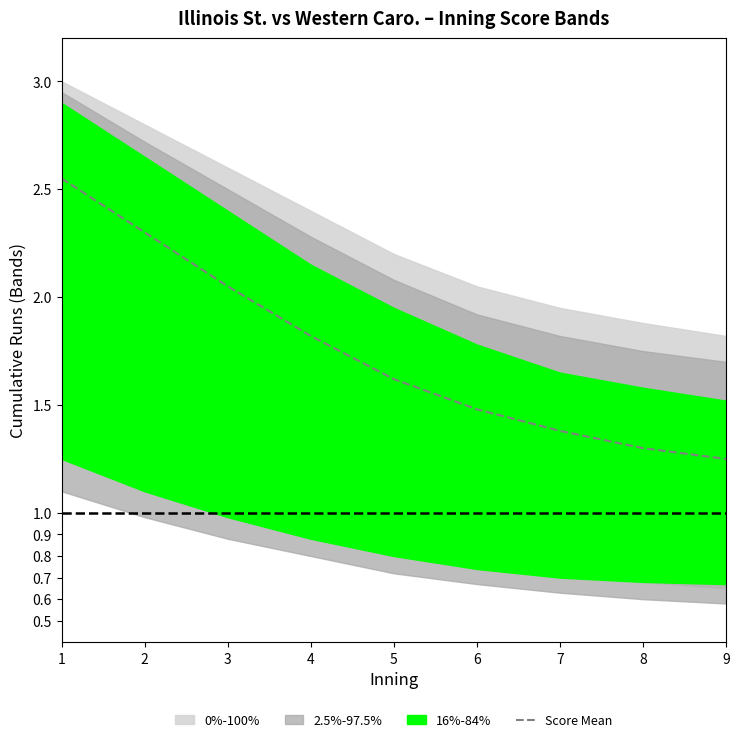

What is the value of the 4th point from the left?

1.8